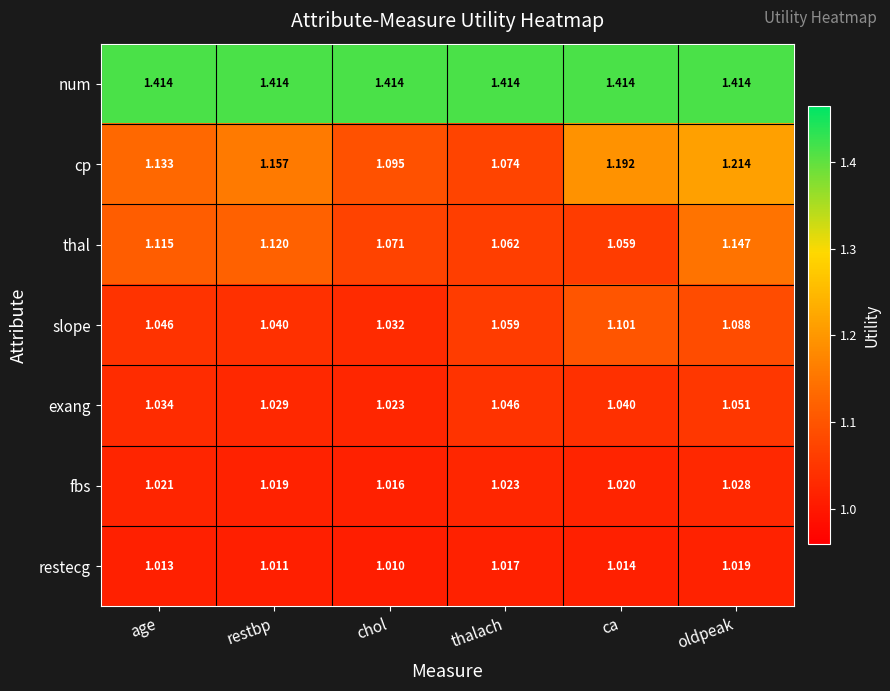

Which series has the largest range (max minus min)?

cp